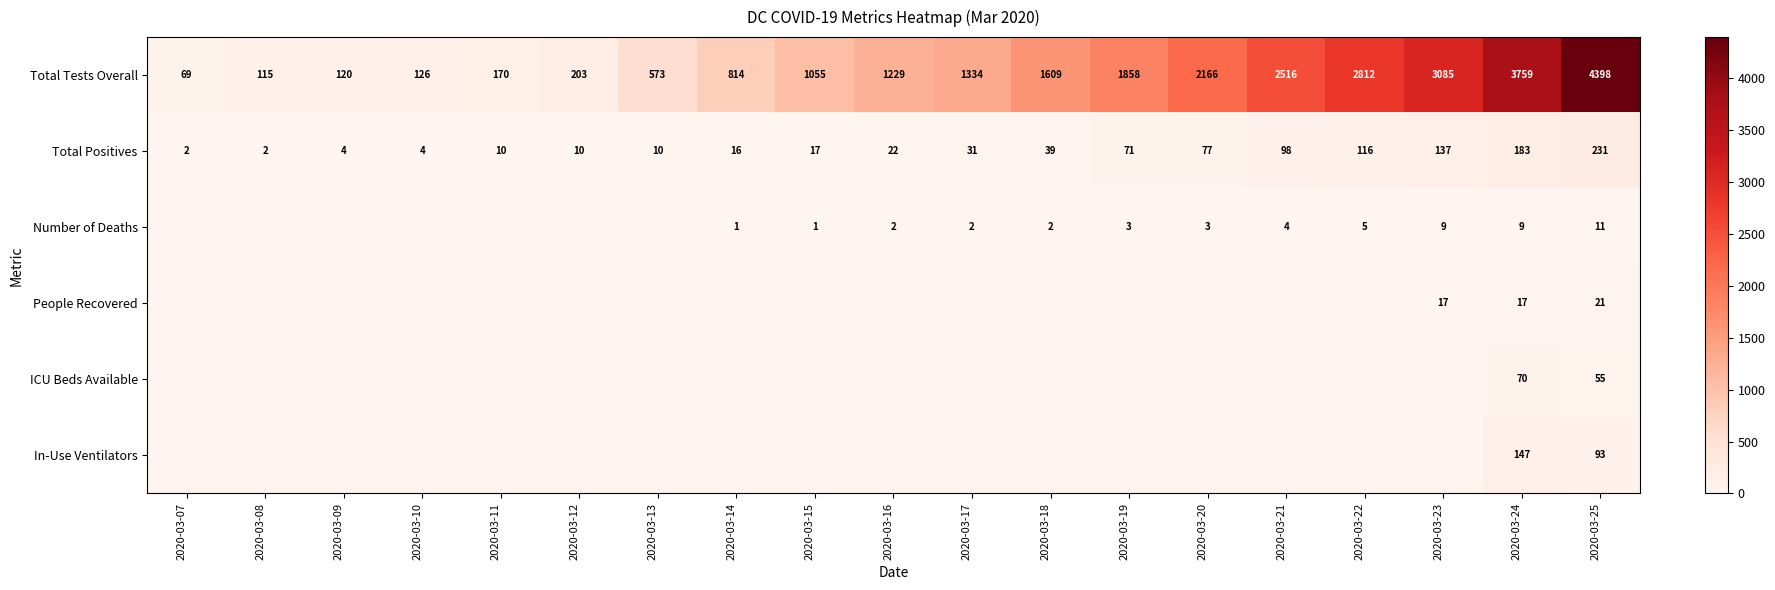

What is the total value across all series at 2020-03-18?

1650